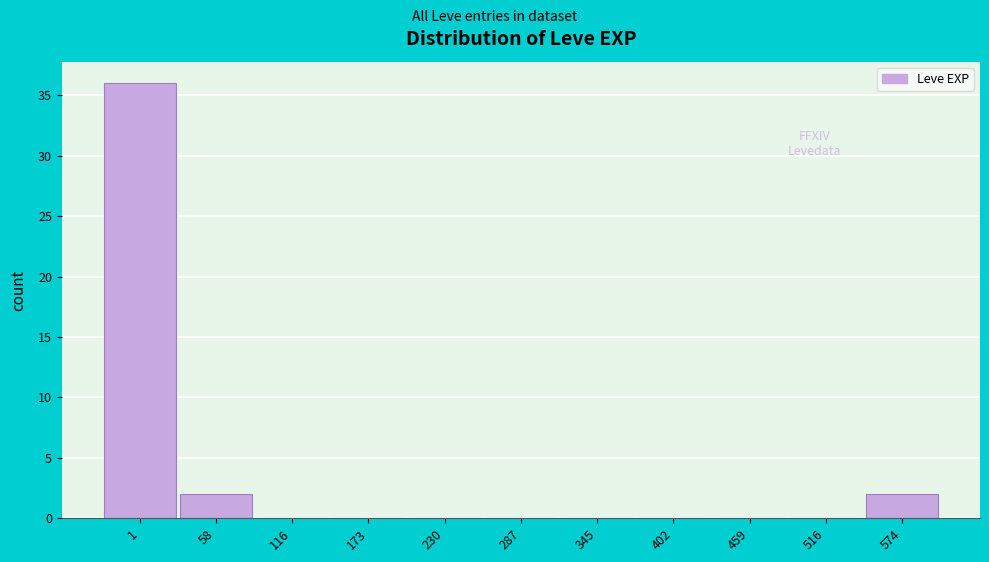

Reading left to right, list all the values displayed in this chart.

1=36	58=2	116=0	173=0	230=0	287=0	345=0	402=0	459=0	516=0	574=2